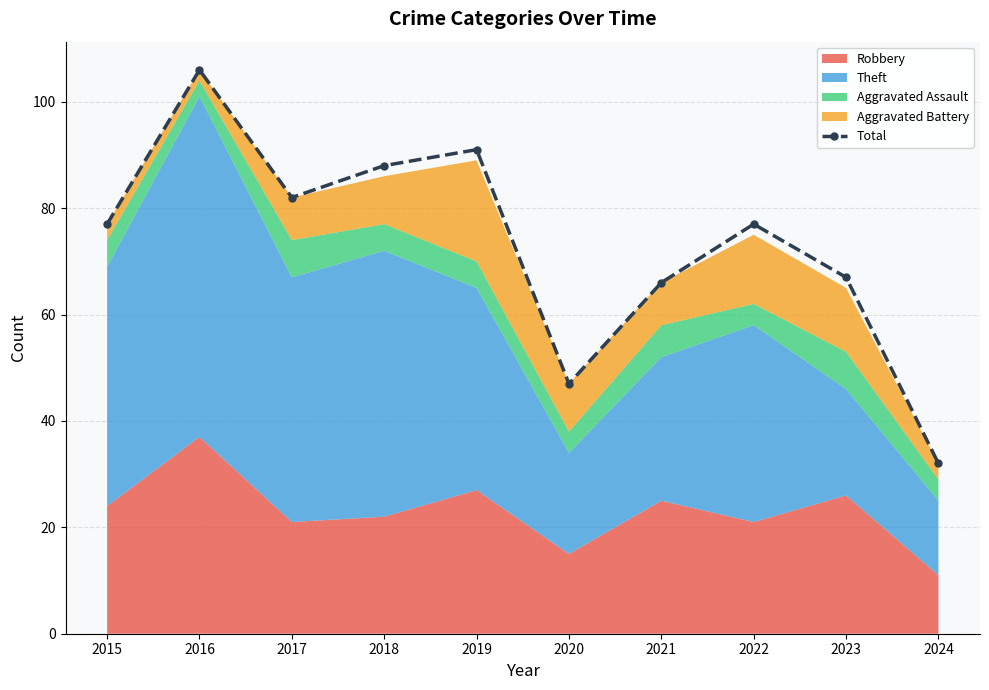

How many values are below 77?

4